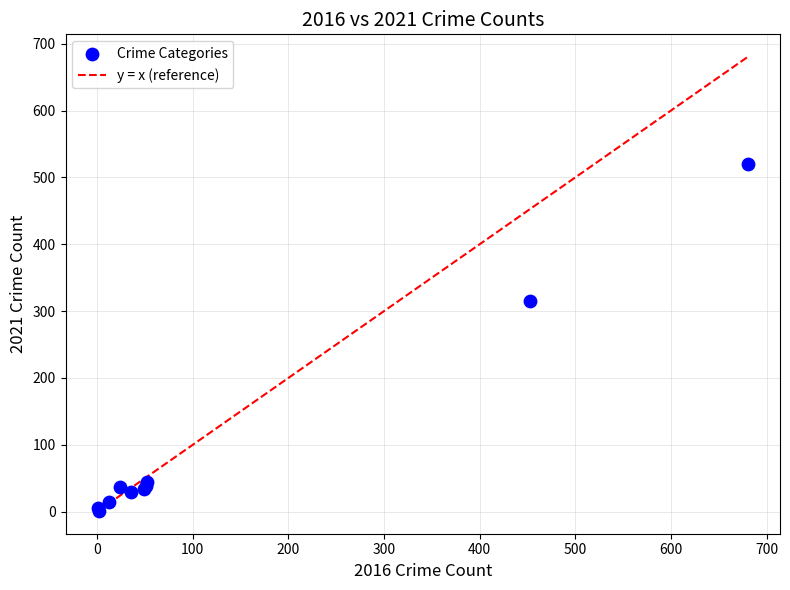

What Y value in the scatter plot is closest to 260?

315